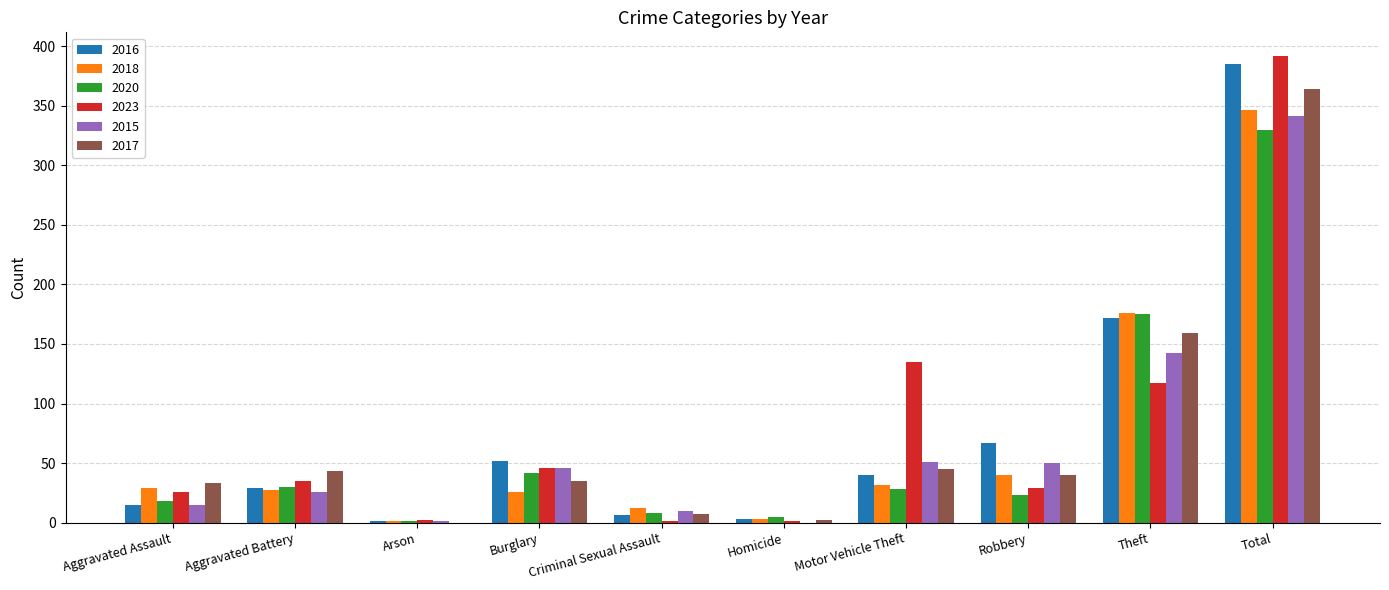

True or false: 2023 has a value of 240 at Motor Vehicle Theft.

False